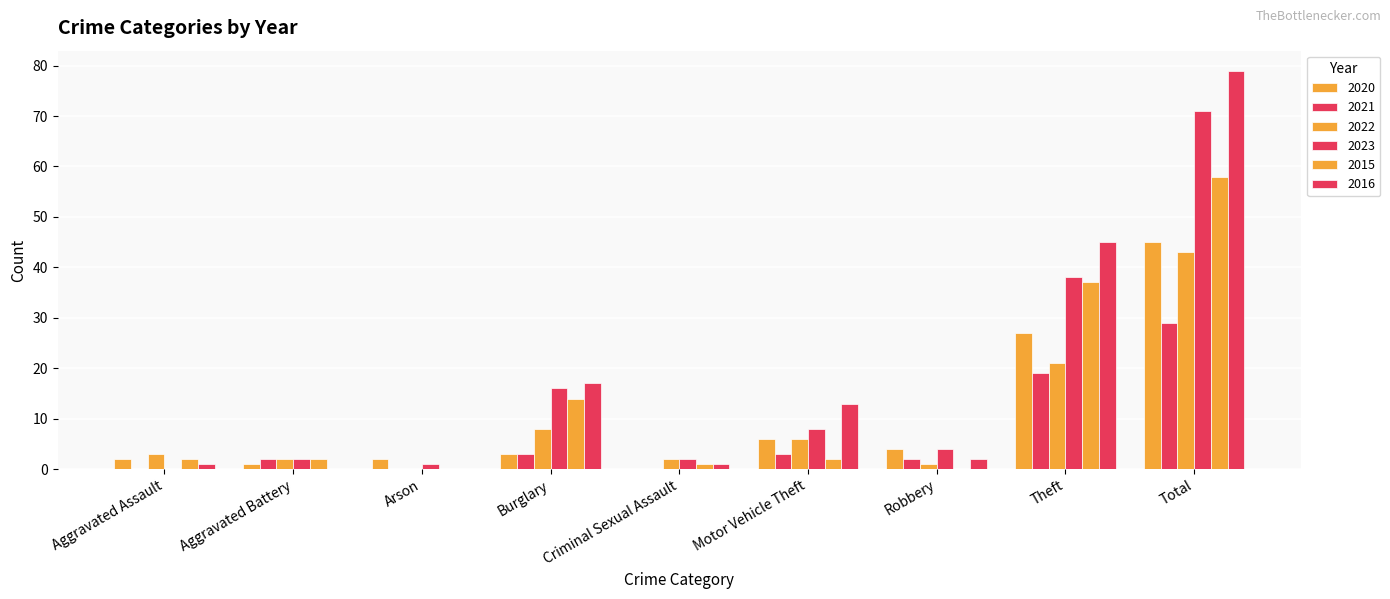

Are the bars grouped side by side (vs. stacked)?

Yes